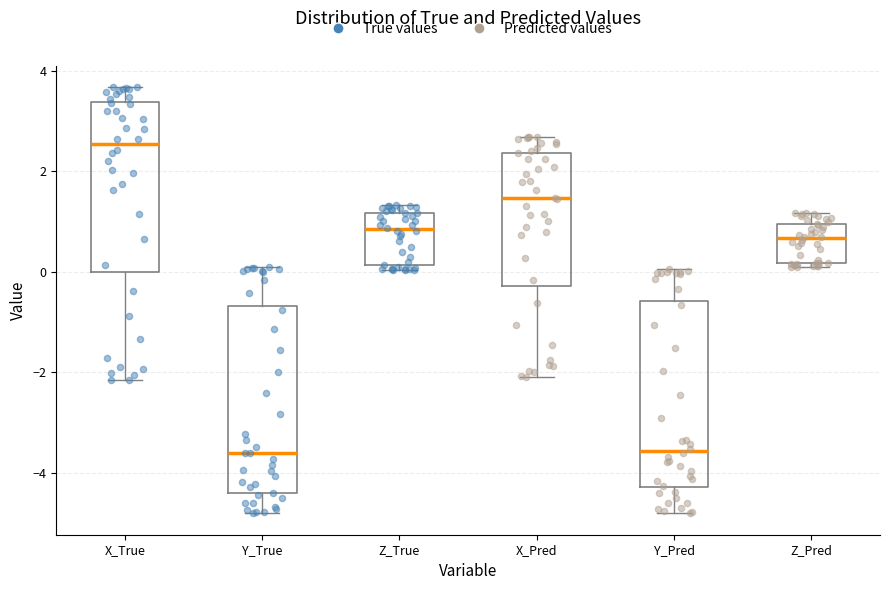

Which box's median line is the highest?

X_True